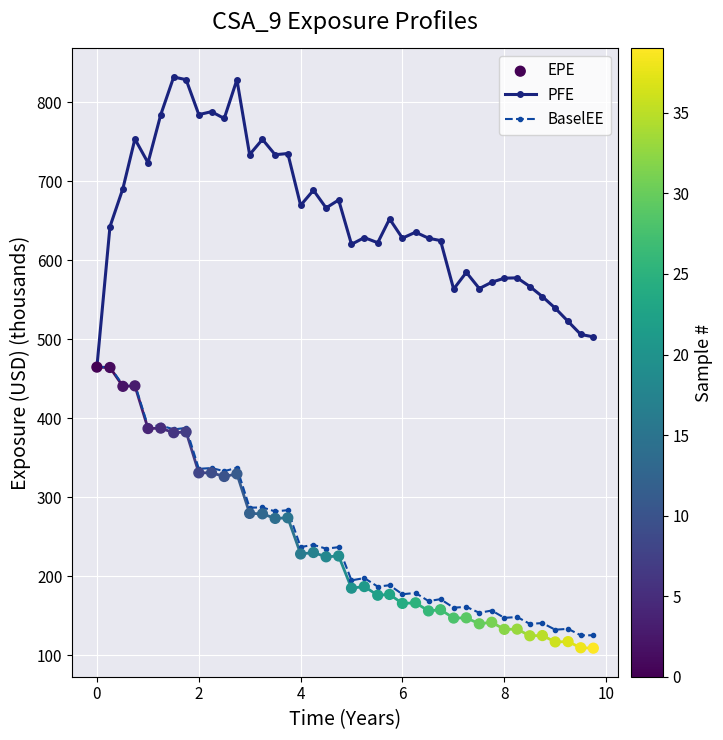

What is the minimum value for PFE?

464.5